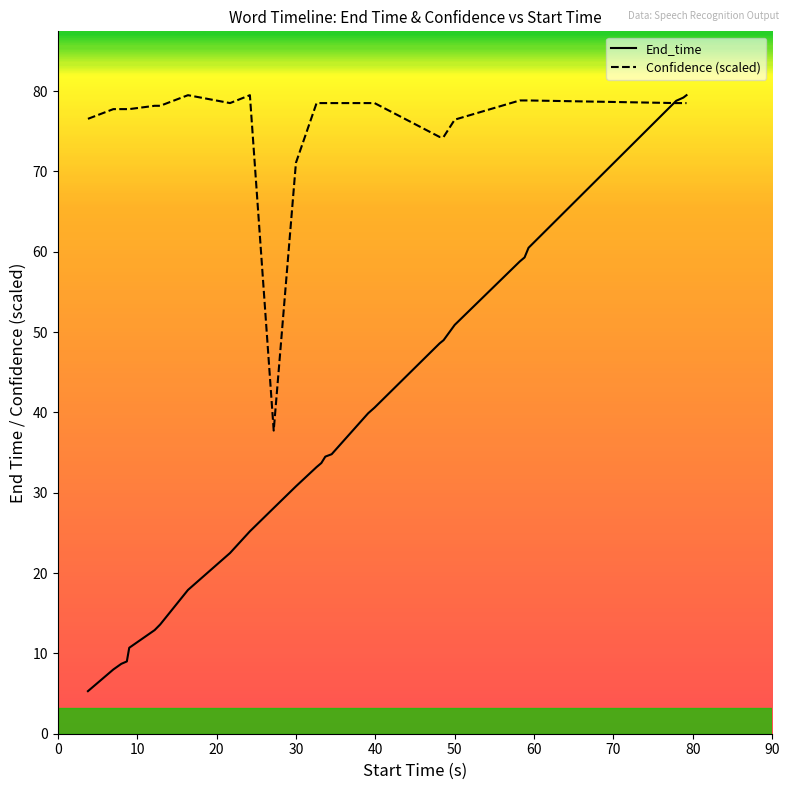

What is the maximum value shown in the chart?

79.5